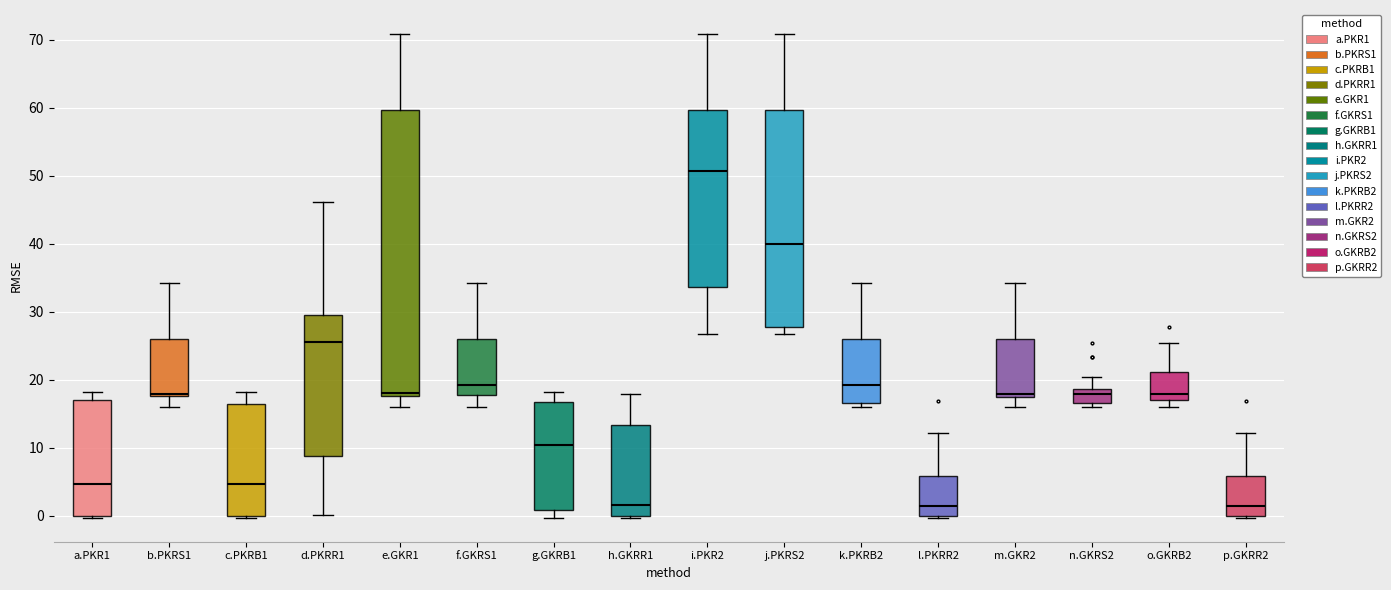

Where does the median line of the box for l.PKRR2 sit on the y-axis? The values are not printed on the chart, so give them approximately, as read against the axis.

1